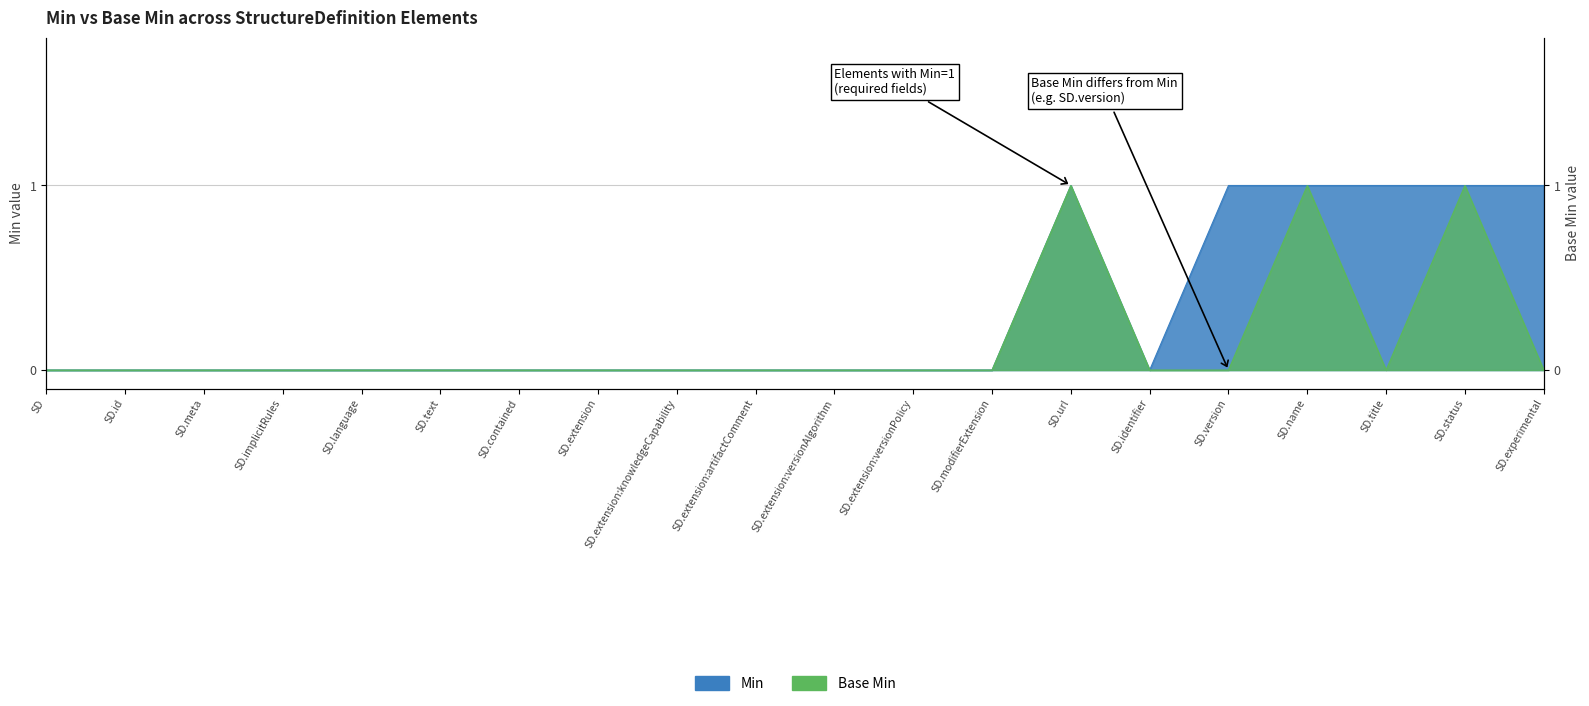

Reading left to right, transcribe all the data shown in this chart.

Min: 0	0	0	0	0	0	0	0	0	0	0	0	0	1	0	1	1	1	1	1
Base Min: 0	0	0	0	0	0	0	0	0	0	0	0	0	1	0	0	1	0	1	0